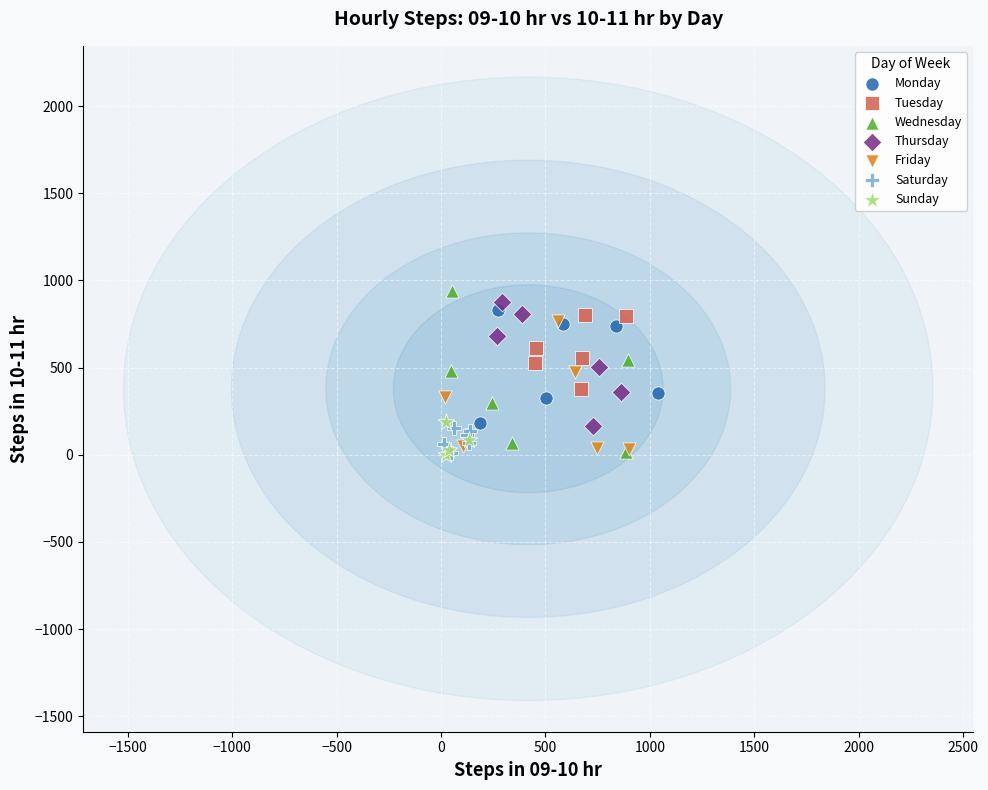

Which series has the largest Y range (max minus min)?

Wednesday